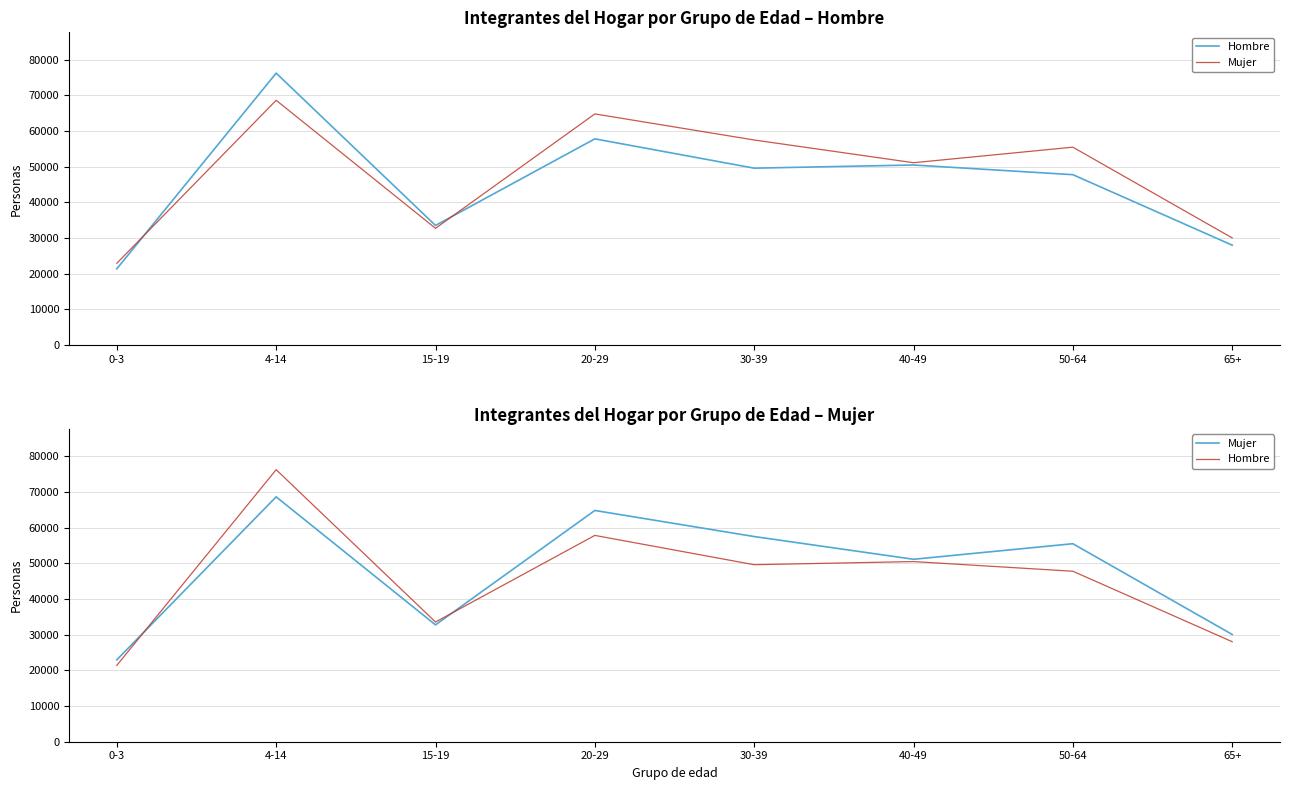

What is the sum of all Hombre values?

364931